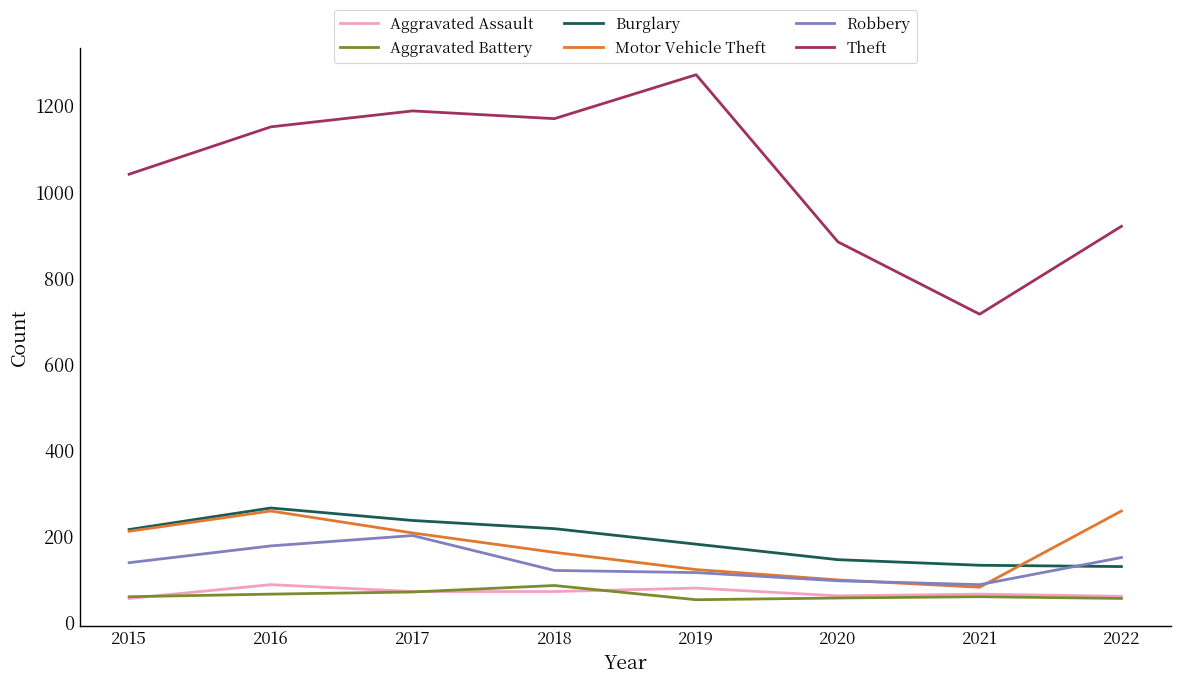

The value of Motor Vehicle Theft at 2019 is 123. True or false?

True